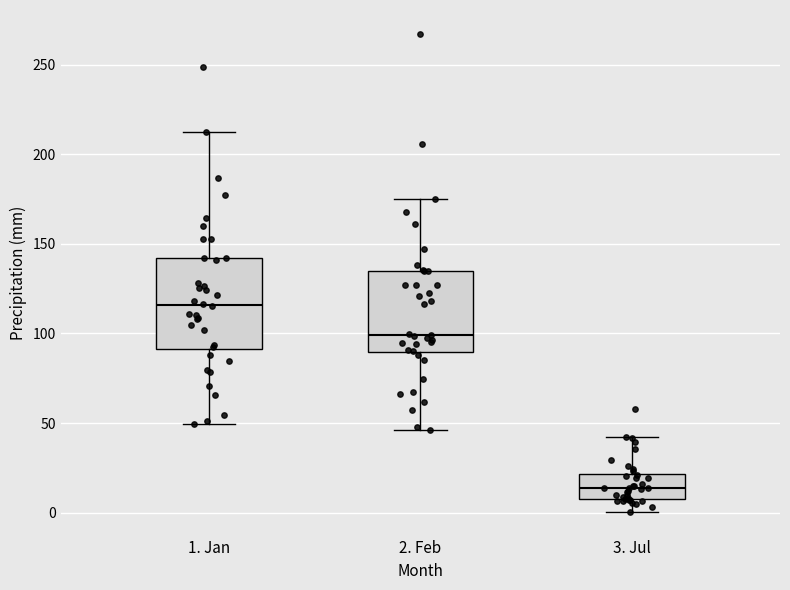

Where does the median line of the box for 3. Jul sit on the y-axis? The values are not printed on the chart, so give them approximately, as read against the axis.

15